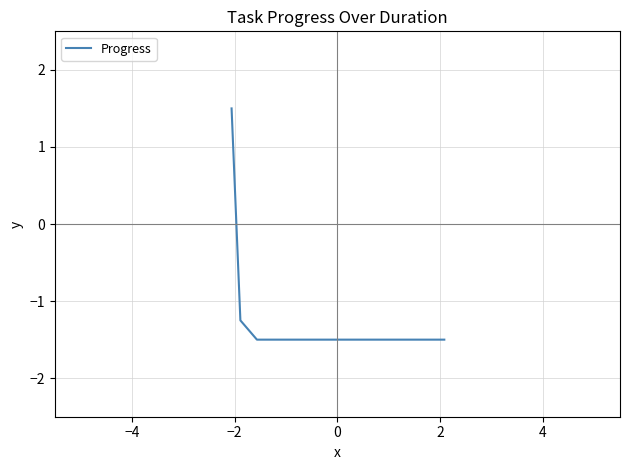

What is the greatest value displayed?

1.5